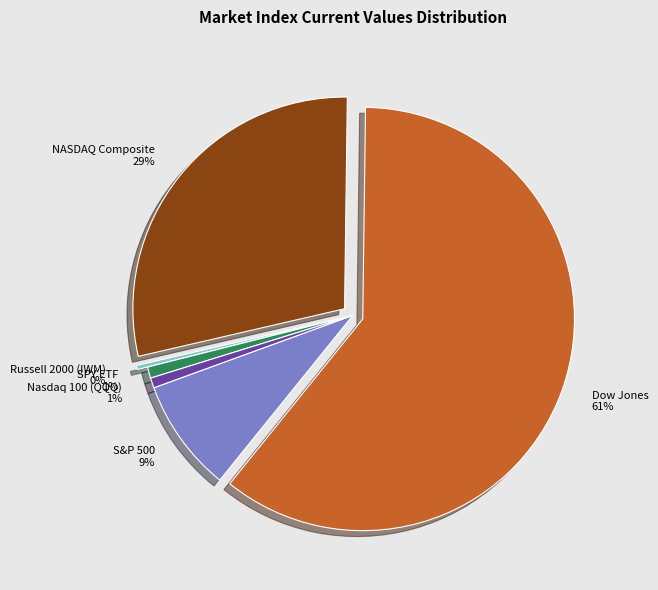

How many segments does this pie chart have?

6